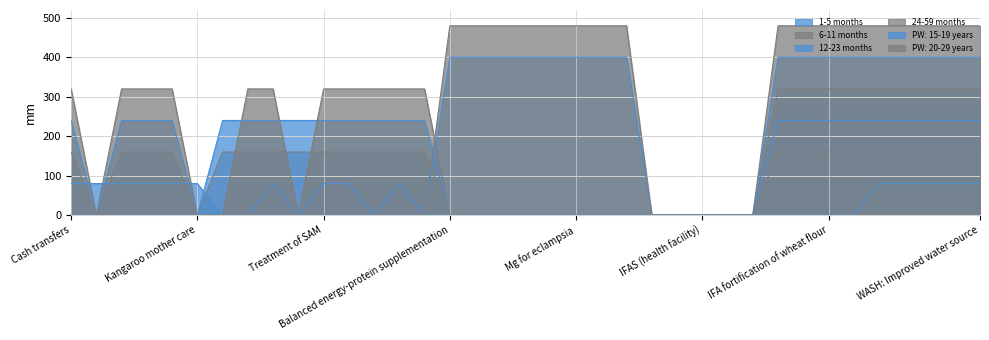

Where do 1-5 months and 6-11 months first cross each other?

Cash transfers and Delayed cord clamping